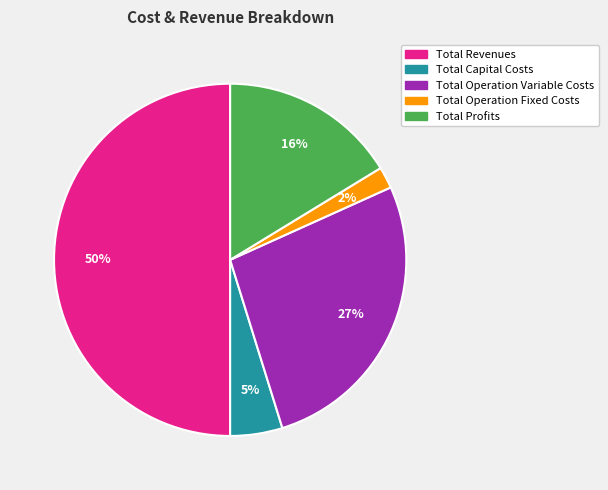

Is Total Operation Fixed Costs the majority of the pie?

No